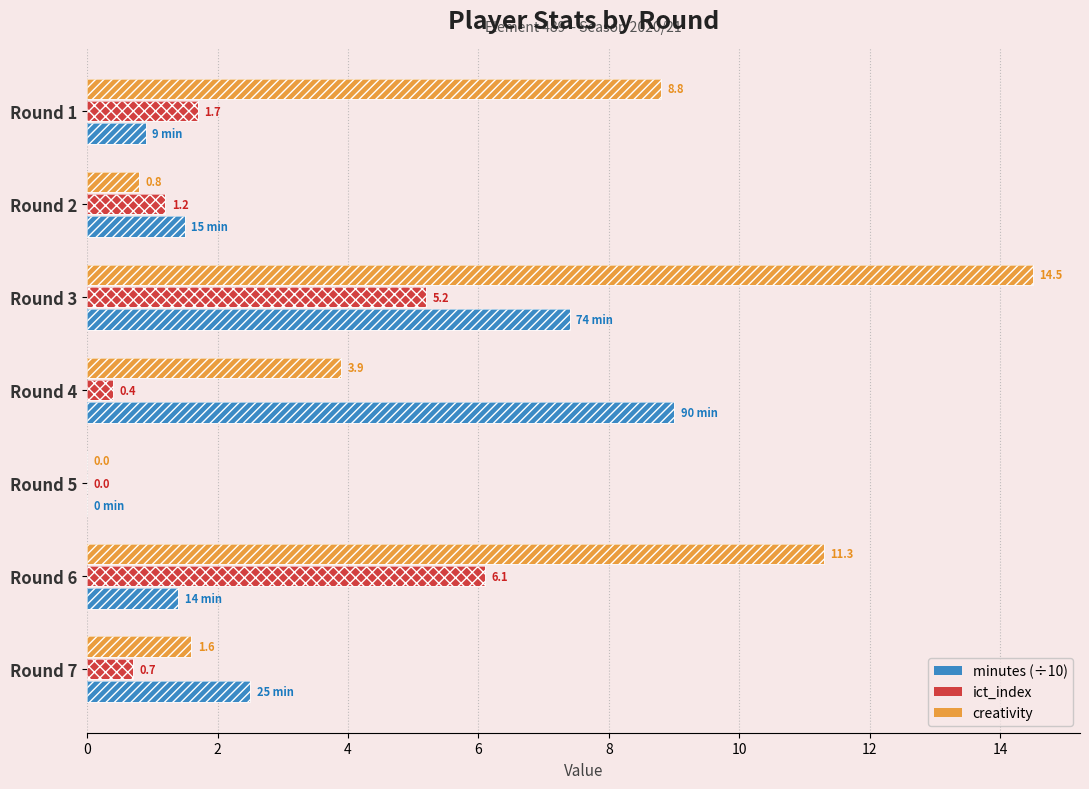

At which category is the sum across all series the highest?

Round 3